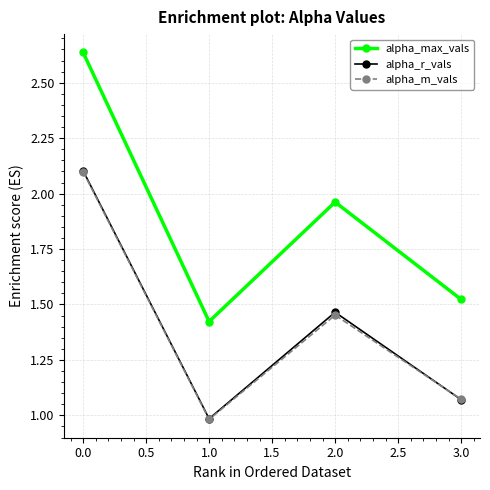

What is the label of the 4th point from the left?

3.0